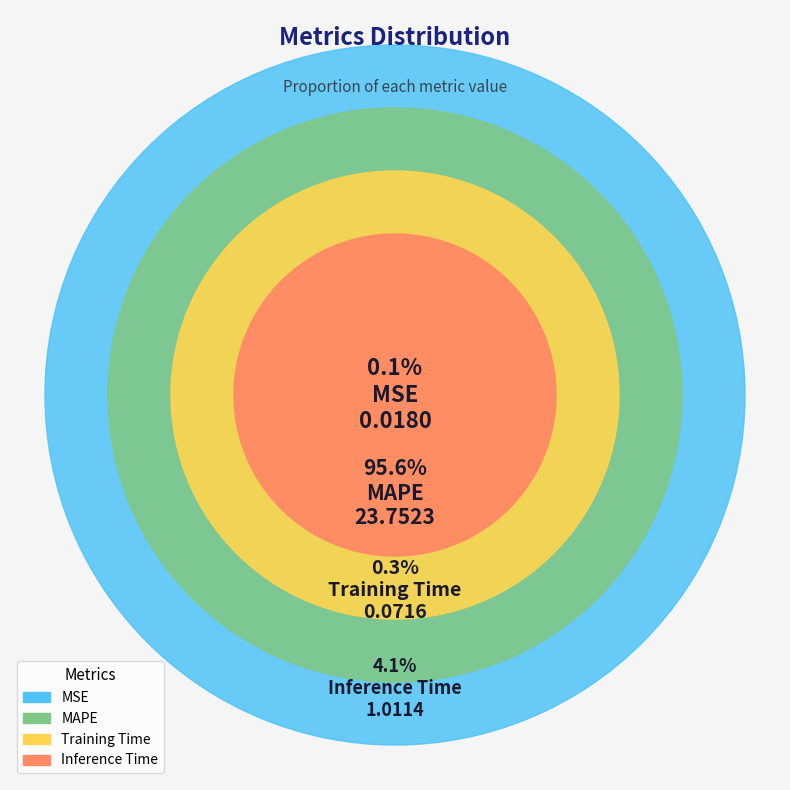

To the nearest percent, what percentage of the pie is Inference Time?

4%